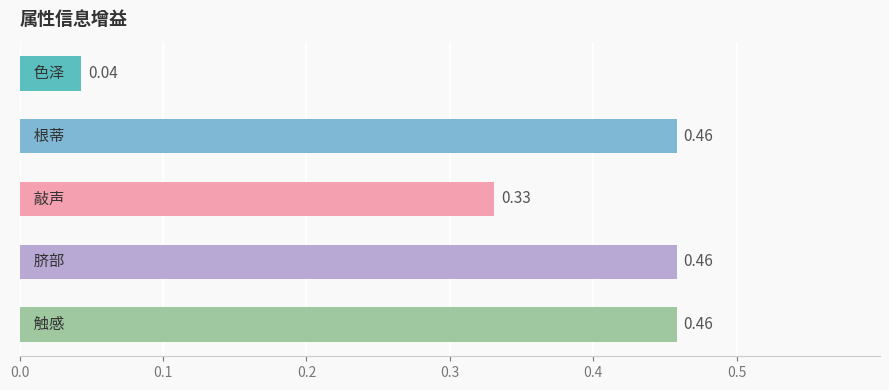

What is the difference between the maximum and minimum values?

0.4